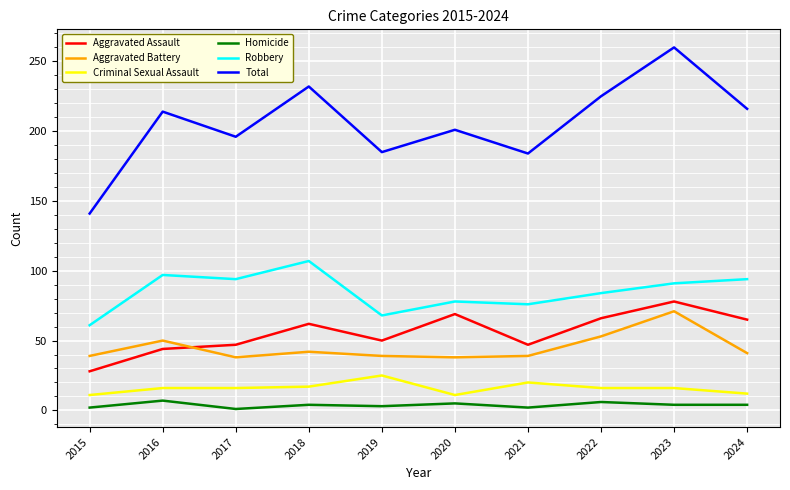

Which series has the largest total across all categories?

Total